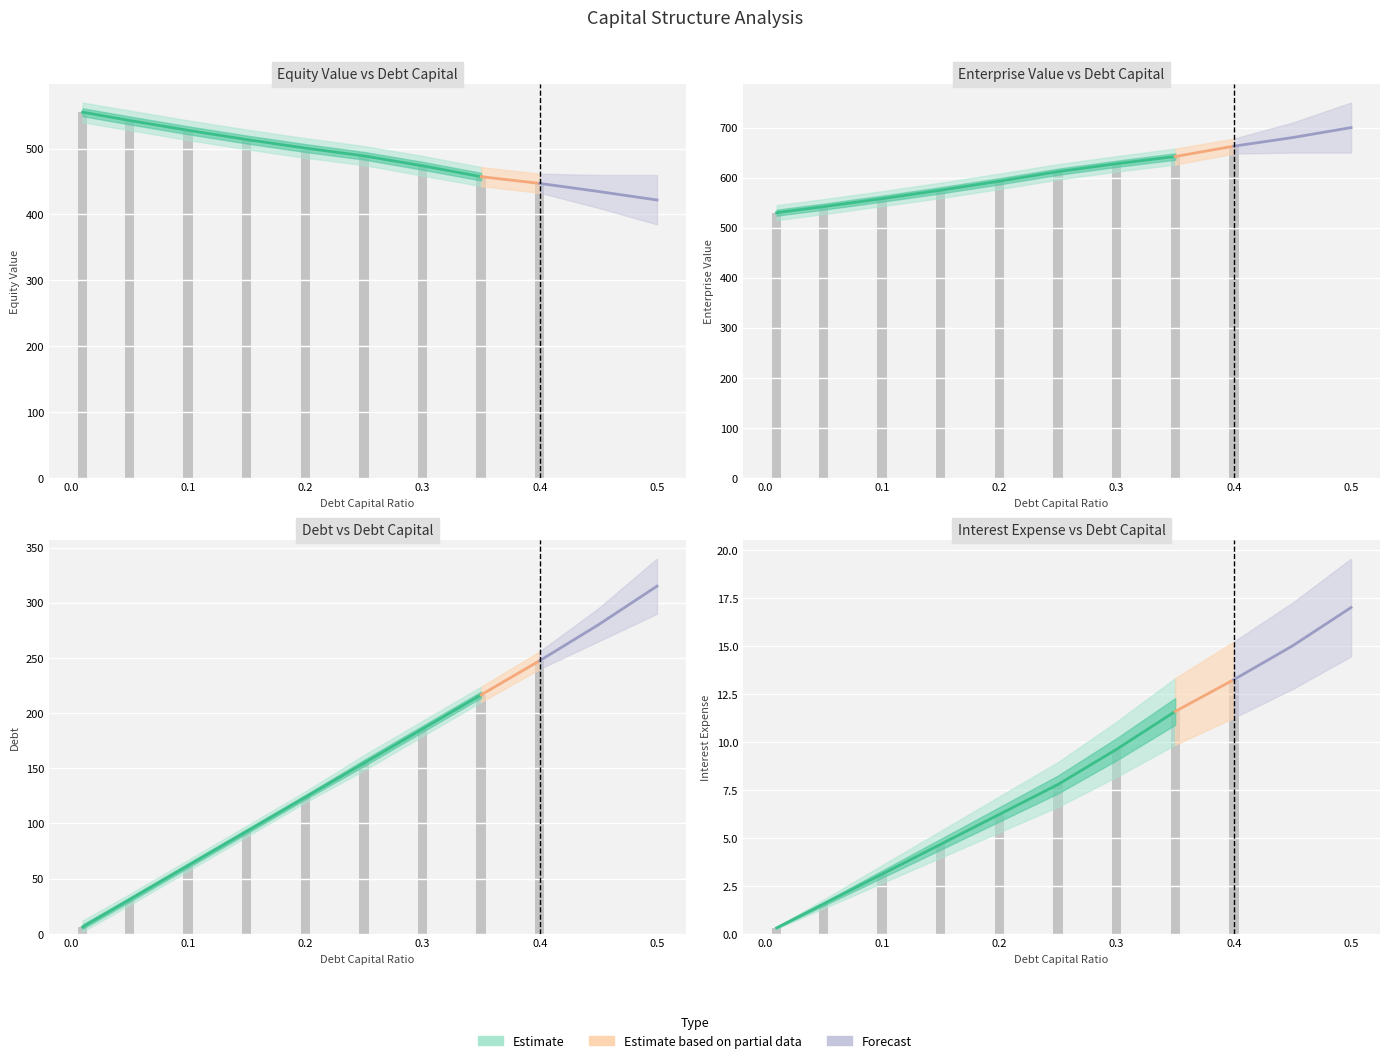

What is the value of the interest_expense bar at the 5th from the left?

6.2